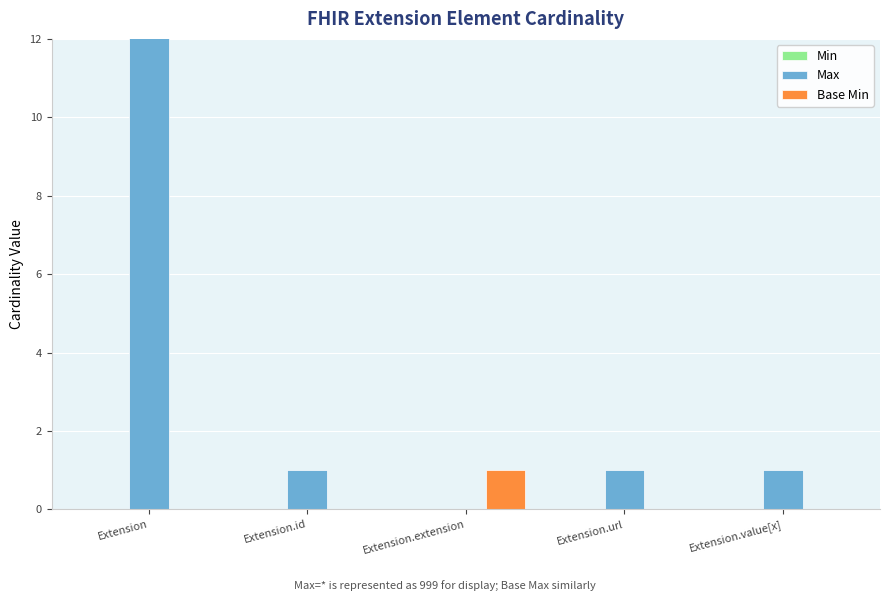

How many distinct data groups are displayed?

3